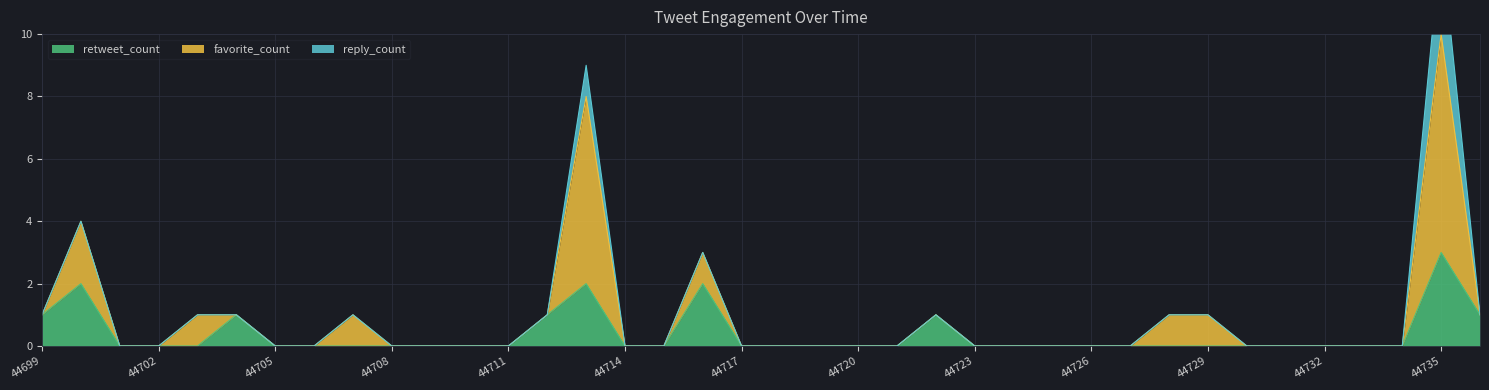

Between 44716 and 44730, which series saw the biggest shift?

retweet_count